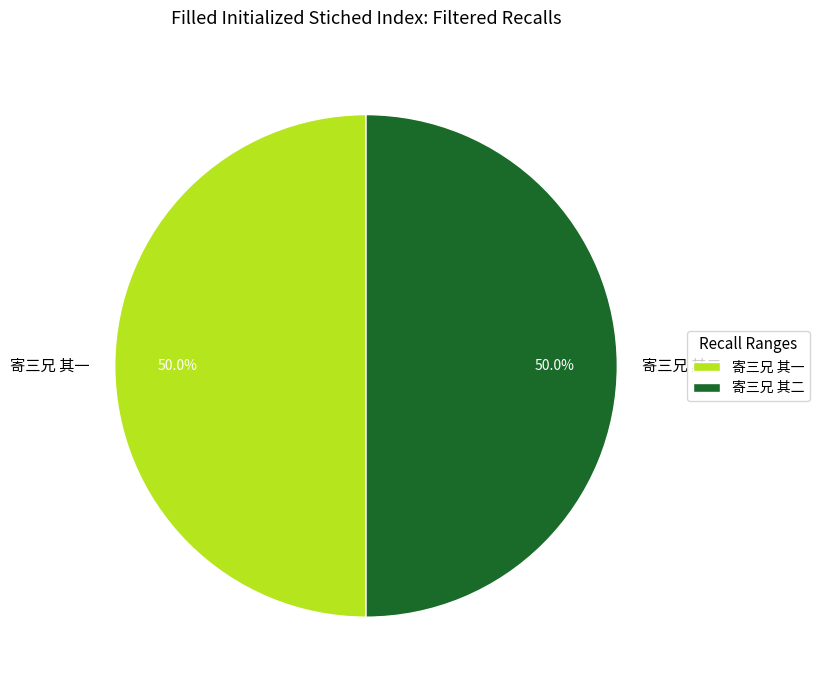

What percentage is the 寄三兄 其一 slice, to the nearest percent?

50%